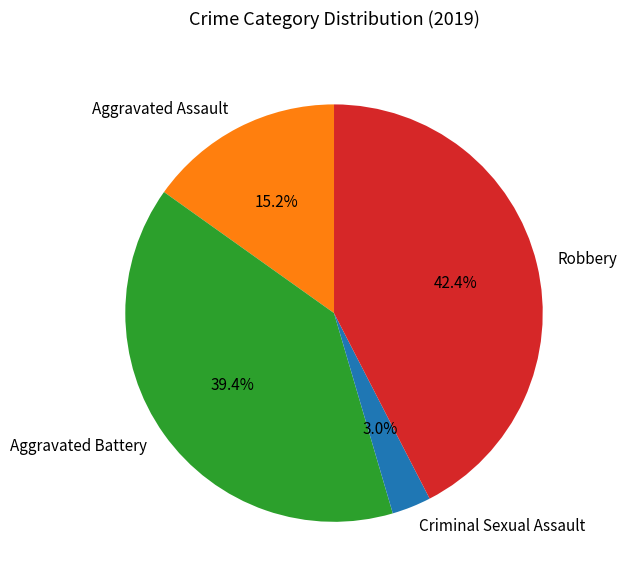

Between Criminal Sexual Assault and Aggravated Battery, which is larger?

Aggravated Battery